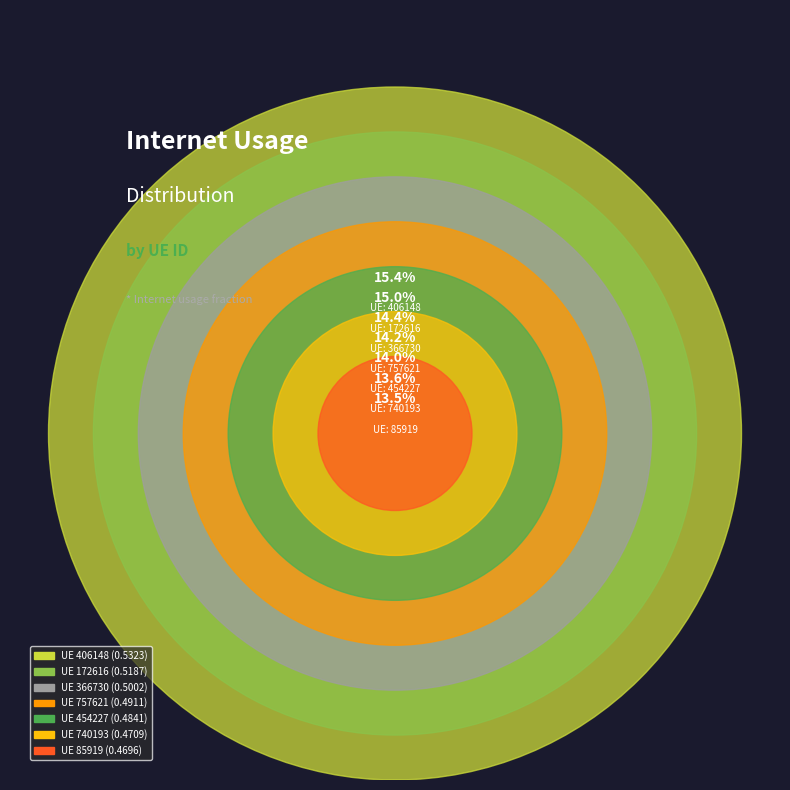

To the nearest percent, what portion does 406148 represent?

15%